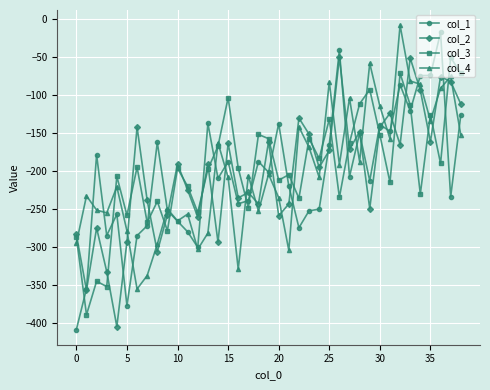

What is the average value of the col_1 series?

-205.6